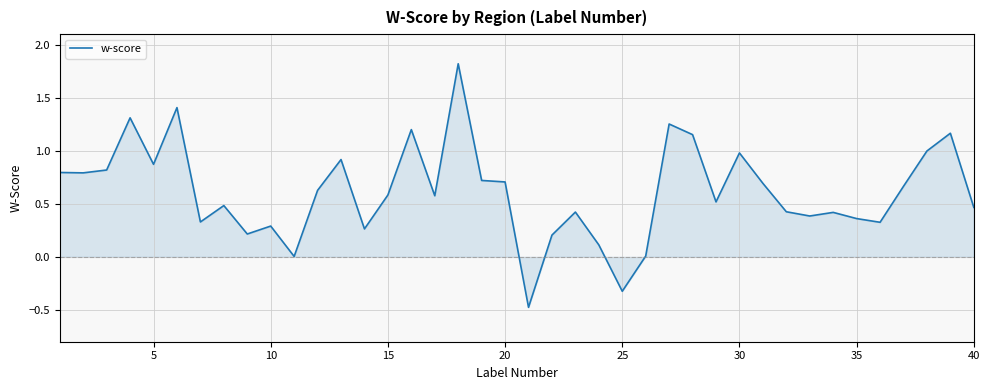

What is the greatest value displayed?

1.8